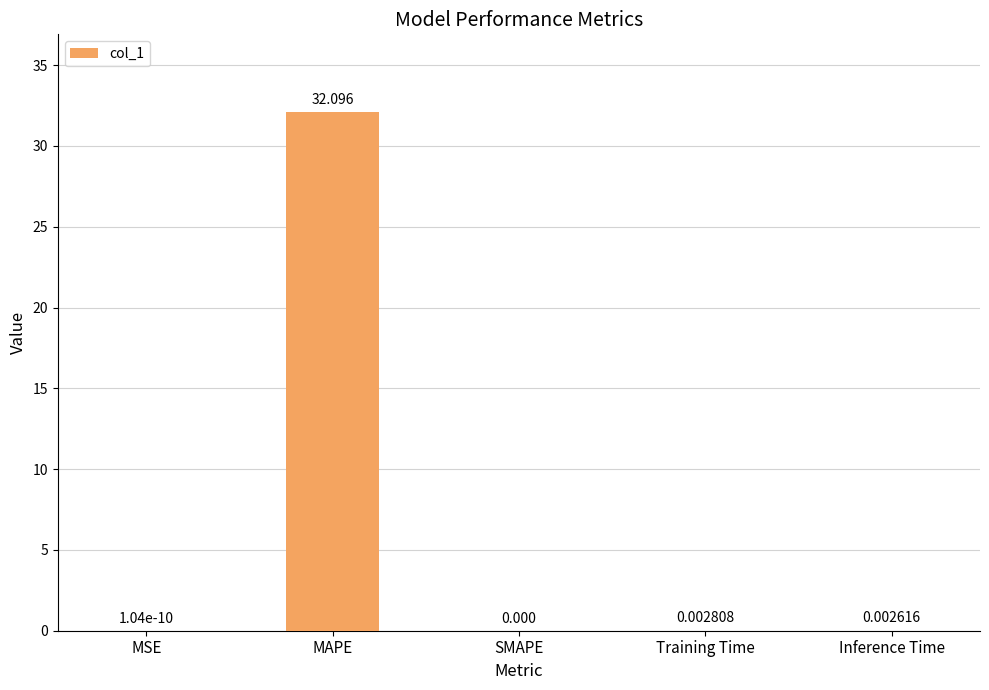

How many distinct data groups are displayed?

1